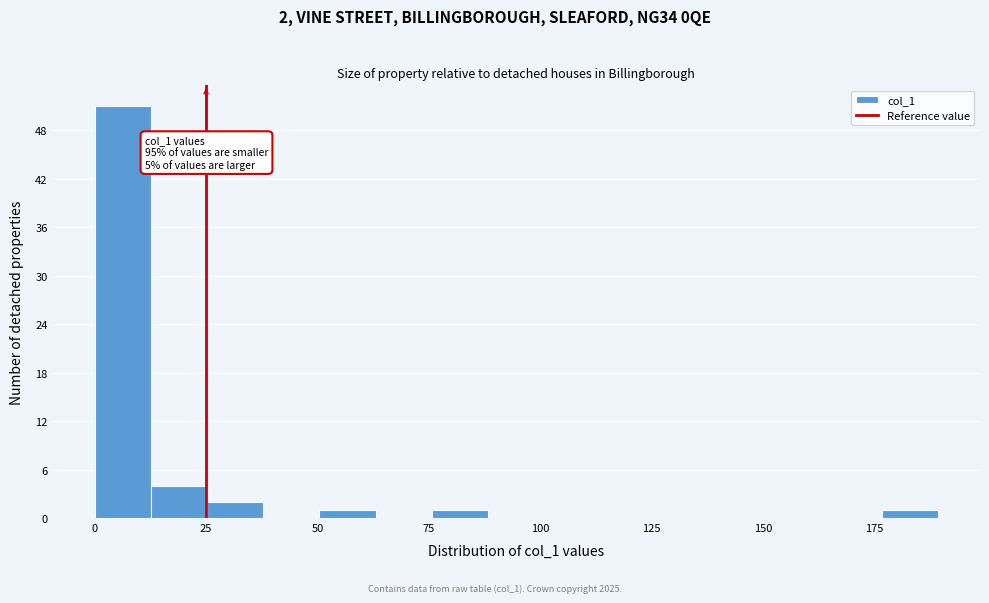

Read against the x-axis, roughly where is the centre of the tallest bar?

5